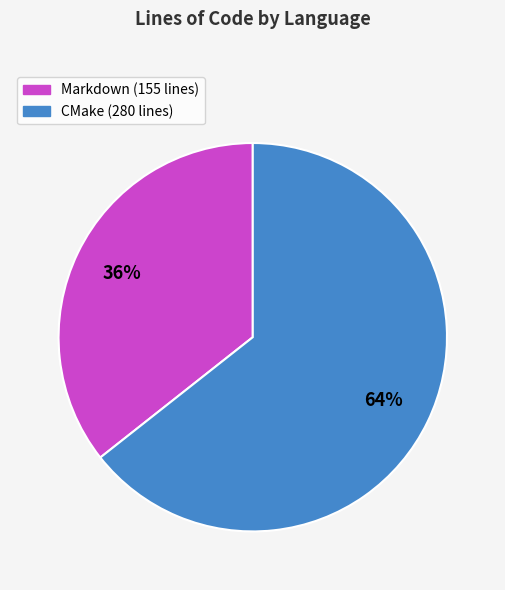

To the nearest percent, what is the combined percentage of Markdown and CMake?

100%